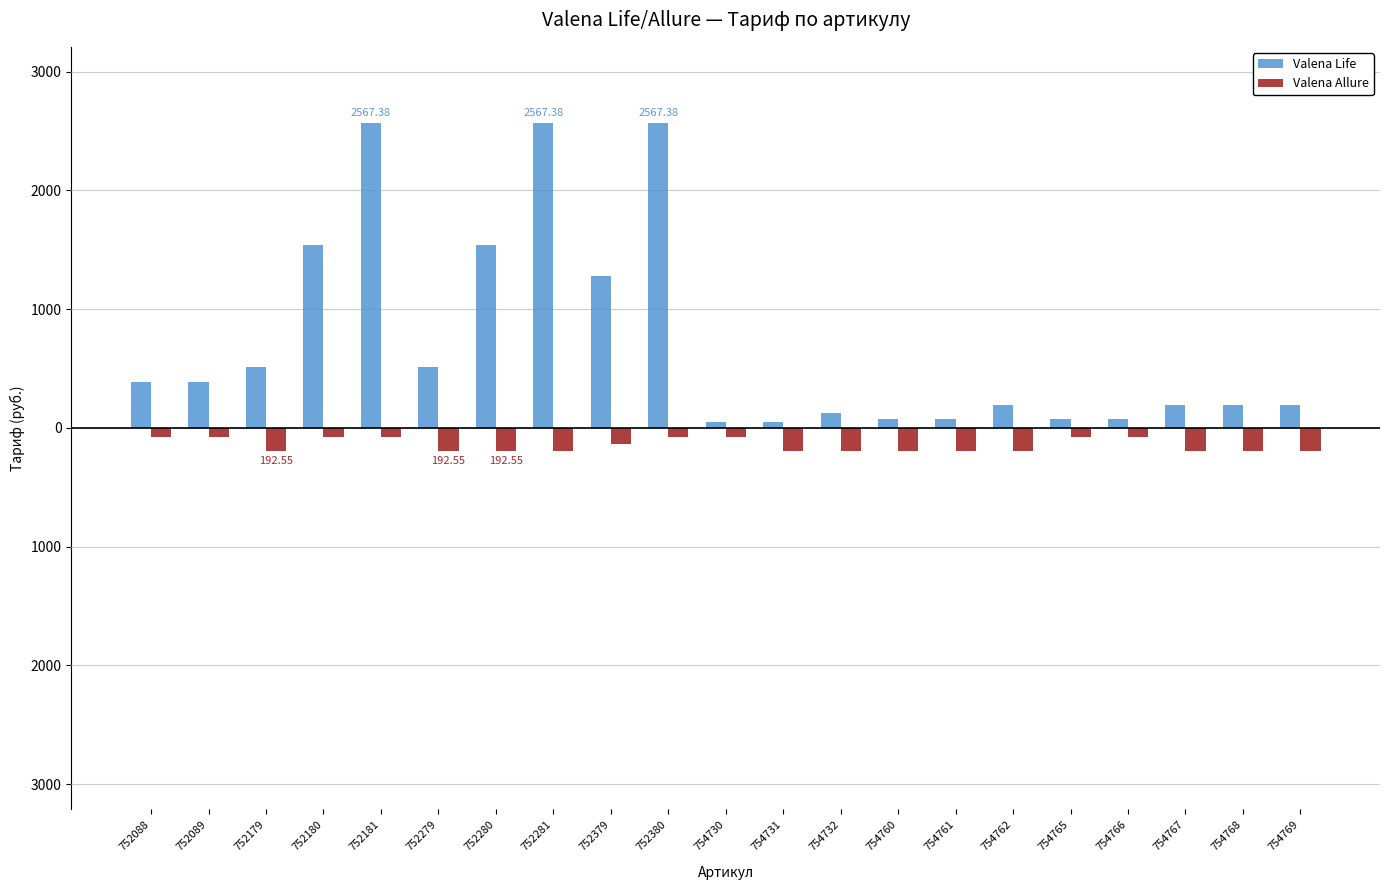

The value of Valena Allure at 752181 is -77.0. True or false?

True